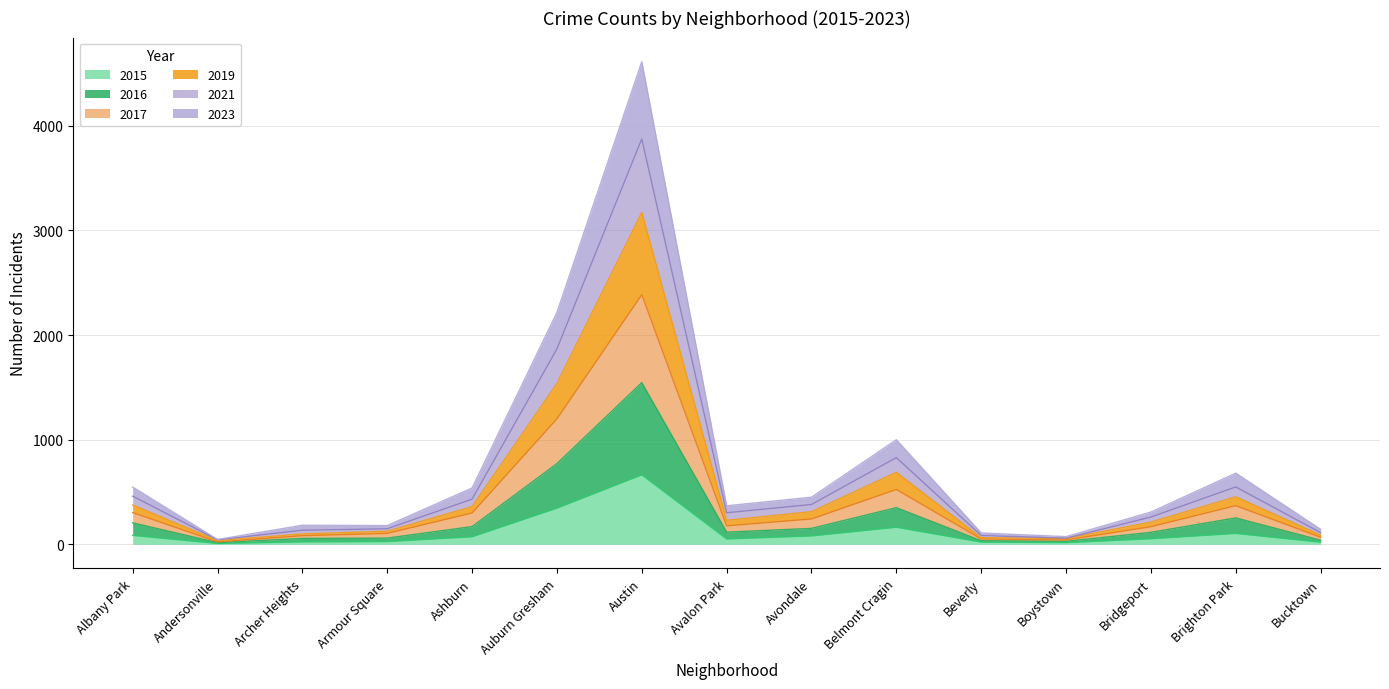

The 2016 series shows 420 at Brighton Park. True or false?

False